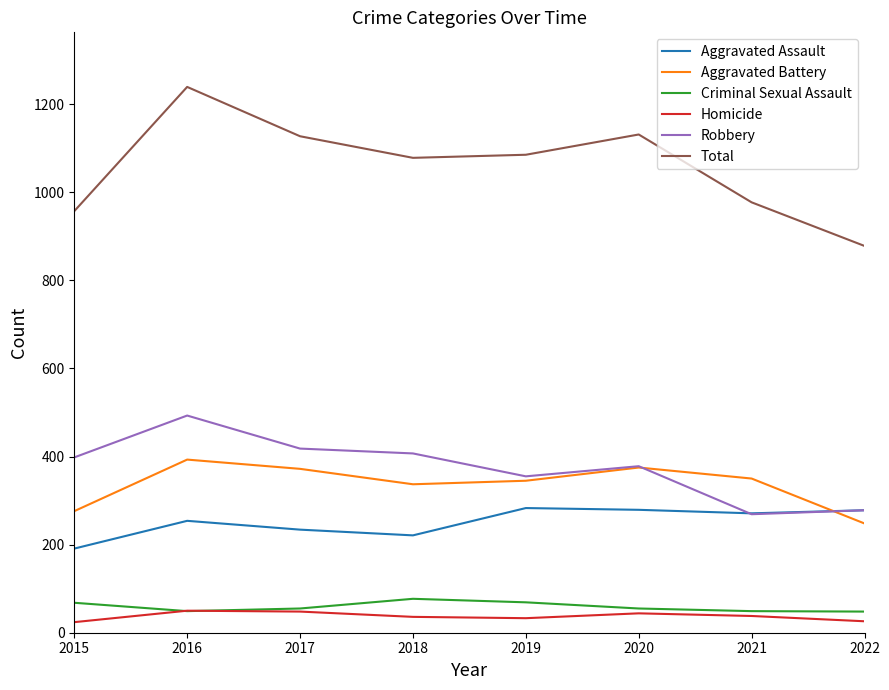

Which series has the widest spread of values?

Total